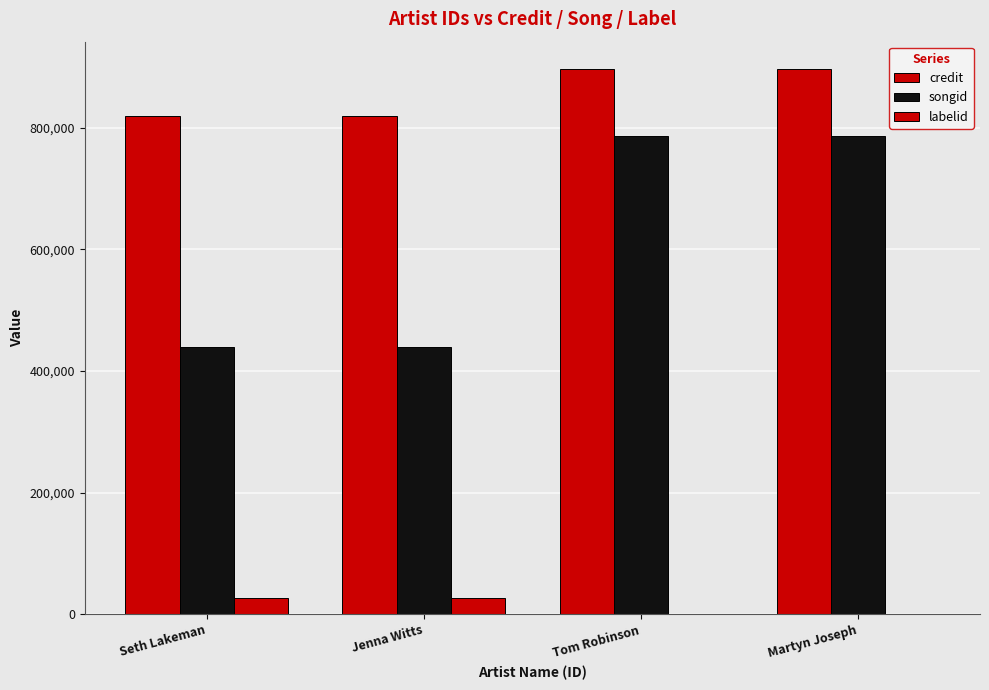

True or false: credit has a value of 313571 at Martyn Joseph.

False